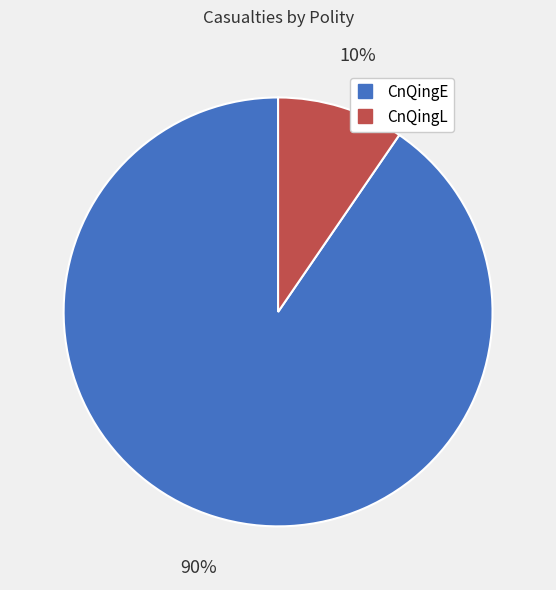

How many segments does this pie chart have?

2